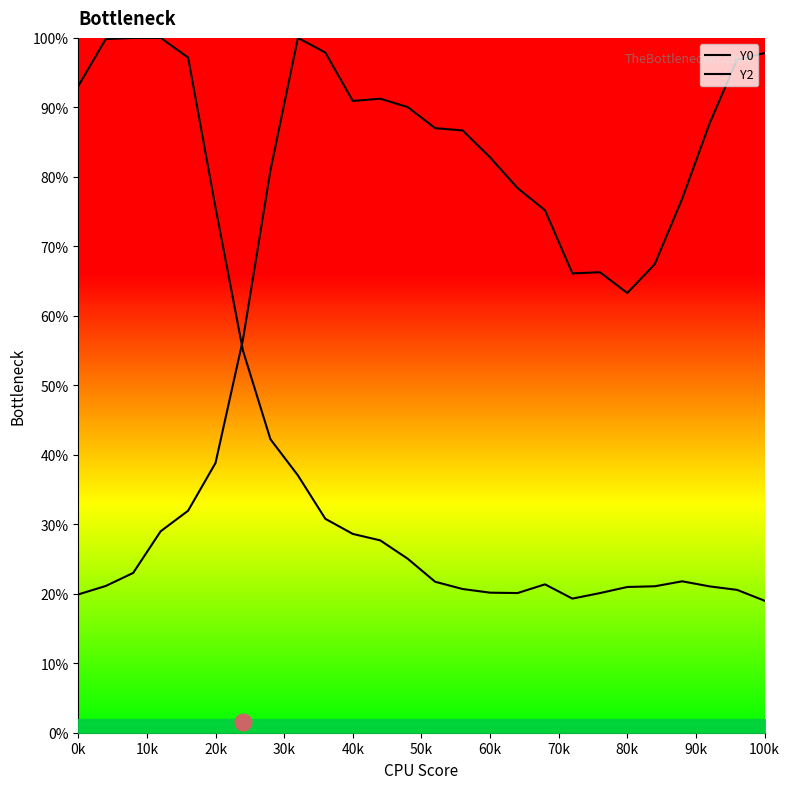

At which label does Y0 reach its minimum?

100k